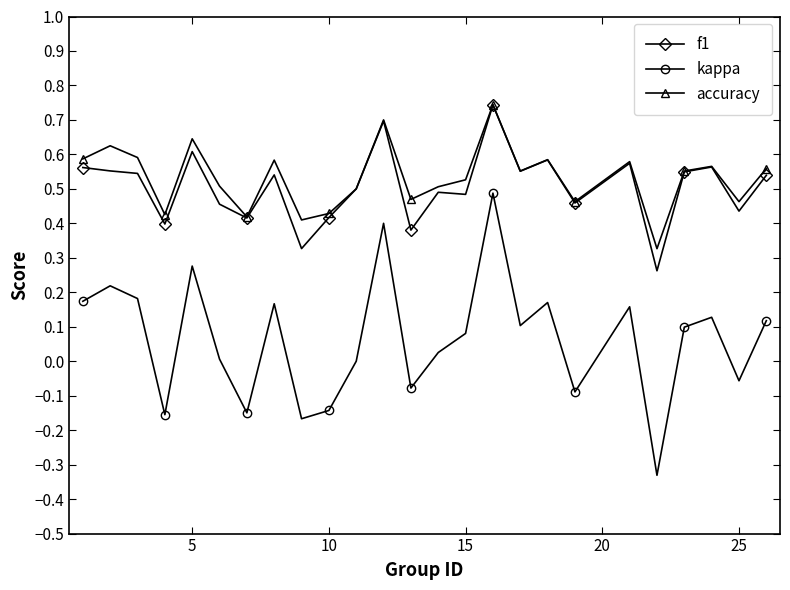

How many lines are shown in the chart?

3